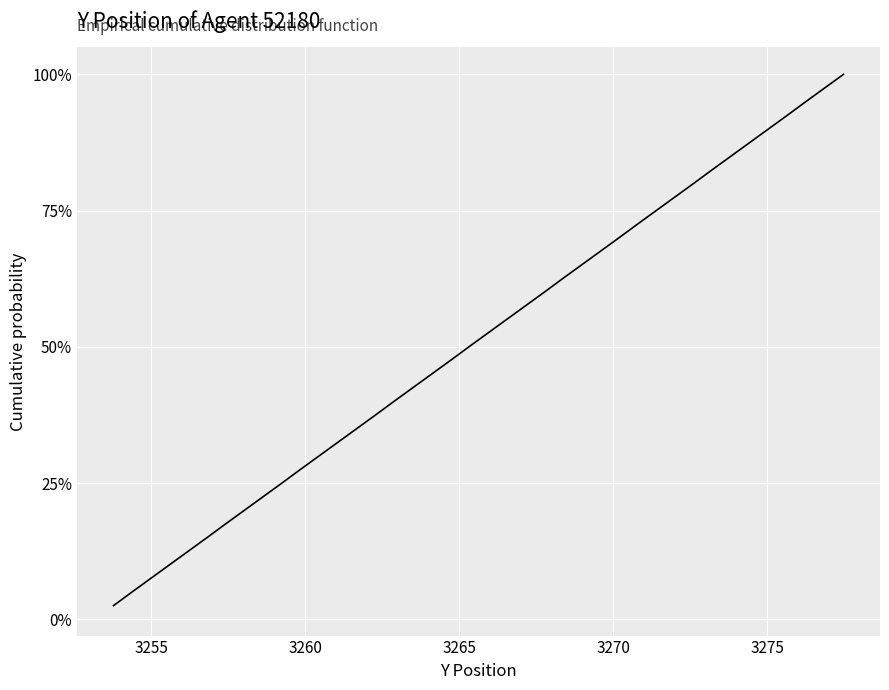

Does the chart display data point markers on the line(s)?

No